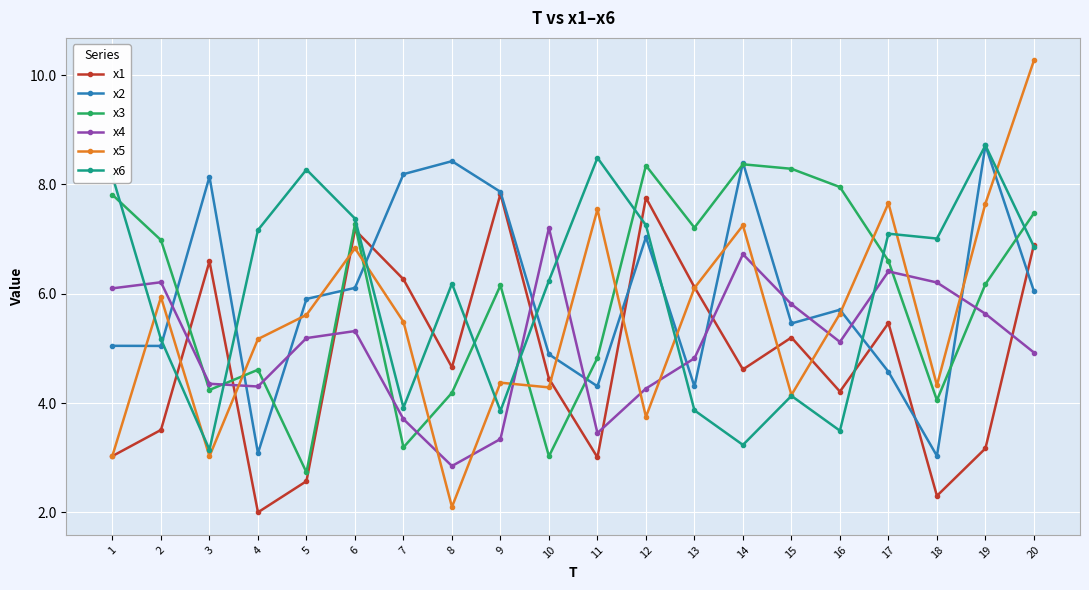

Which category has the highest value in the x4 series?

10